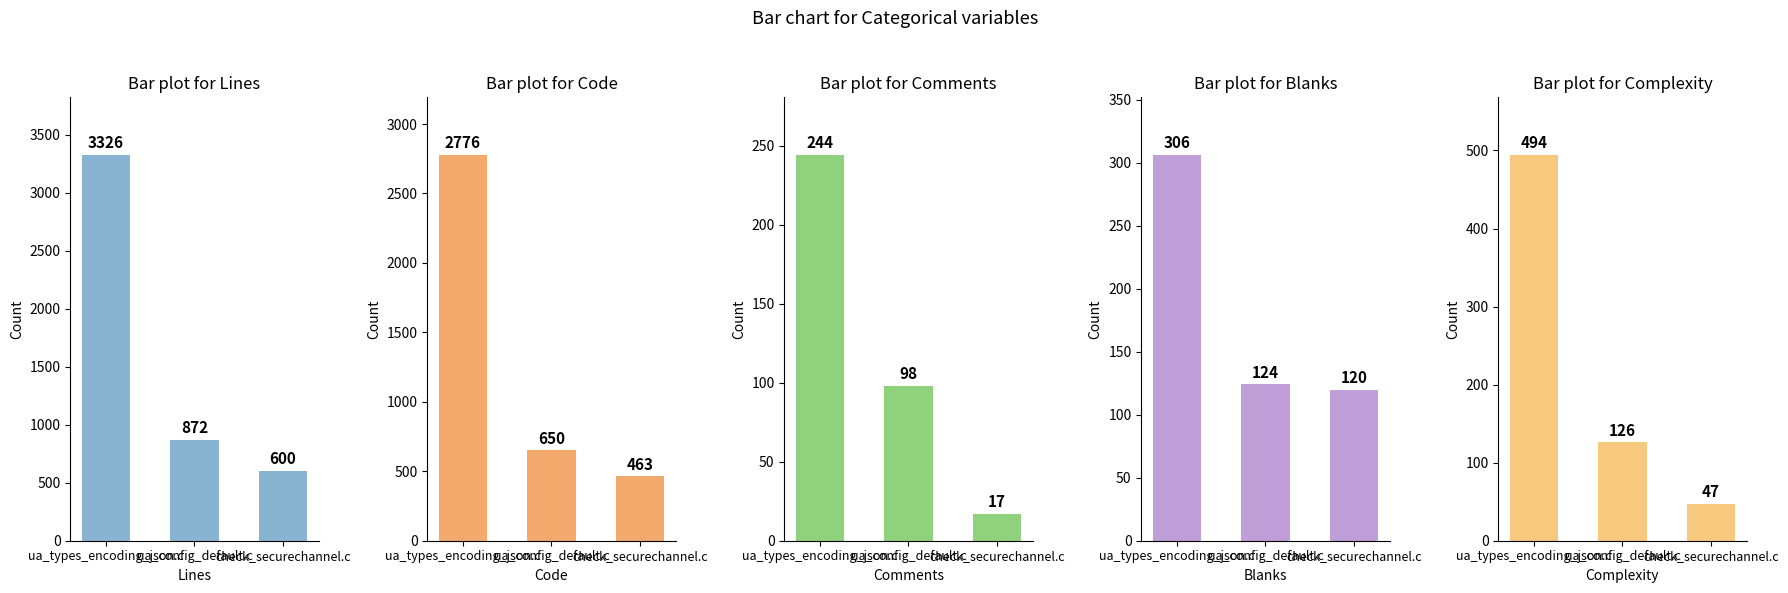

Which series has the largest total across all categories?

Lines